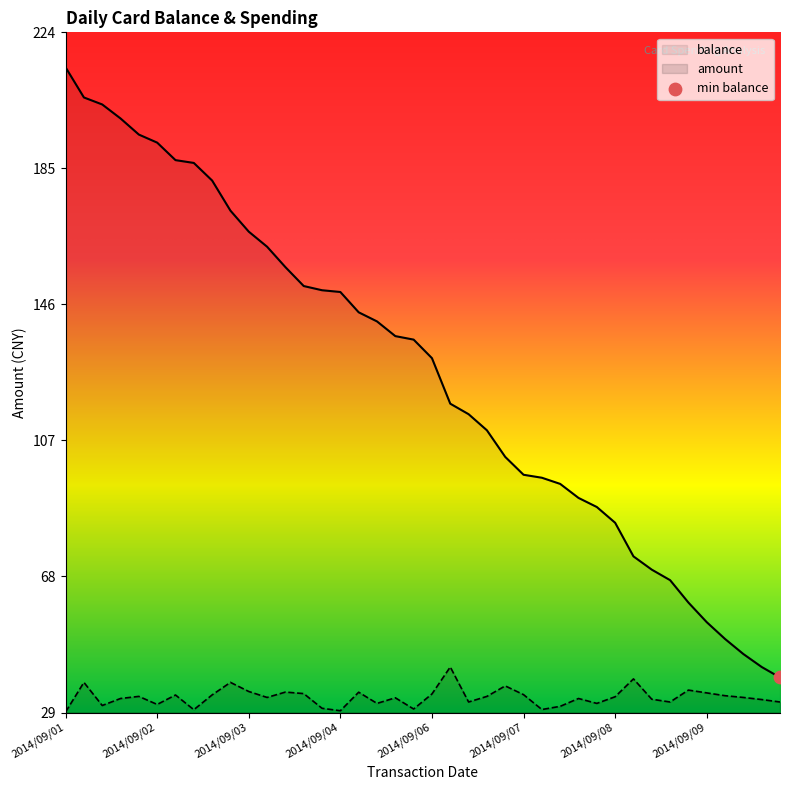

At which category is the sum across all series the highest?

2014/09/01